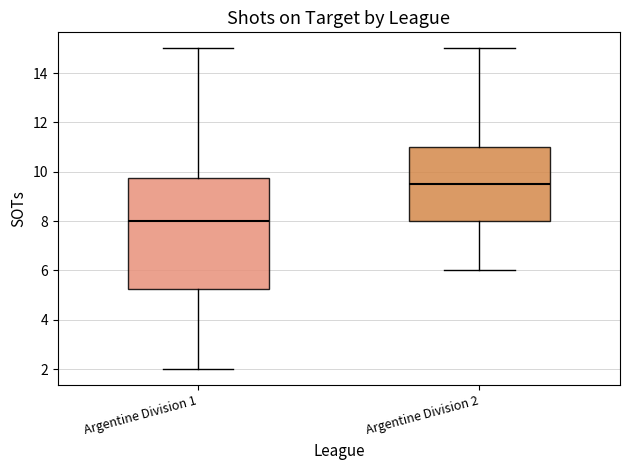

Reading left to right, read every box against the y-axis: the position of its median line, the range the box covers, and the ends of its whiskers. The values are not printed on the chart, so give them approximately, as read against the axis.

Argentine Division 1: median 8.0, box 5.2 to 9.8, whiskers 2.0 to 15.0
Argentine Division 2: median 9.6, box 8.0 to 11.0, whiskers 6.0 to 15.0